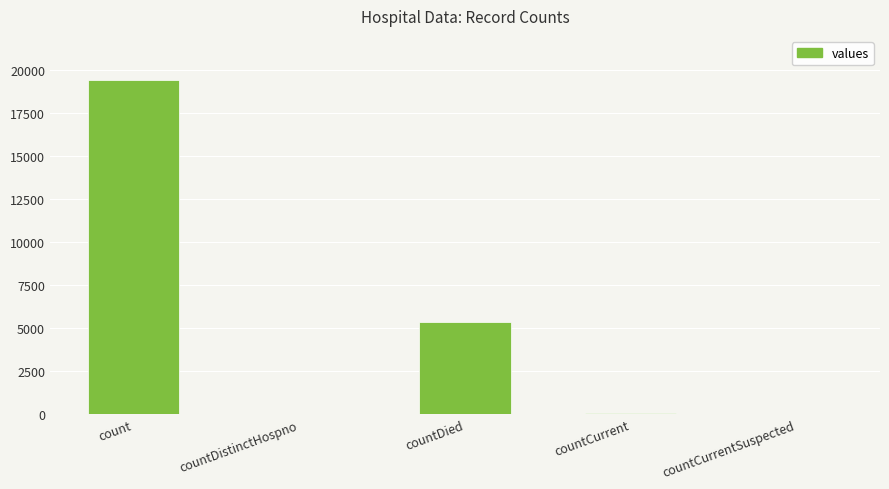

What is the sum of all values?

24875